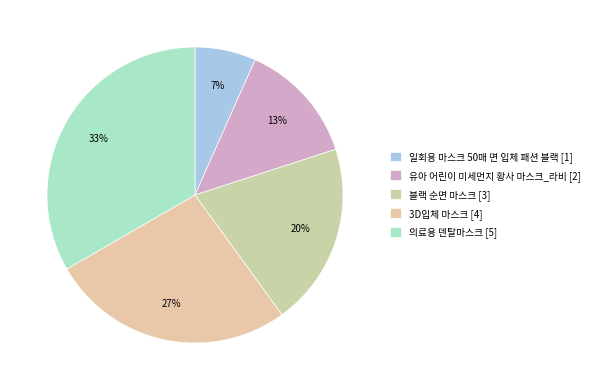

What is the largest slice in the pie chart?

의료용 덴탈마스크